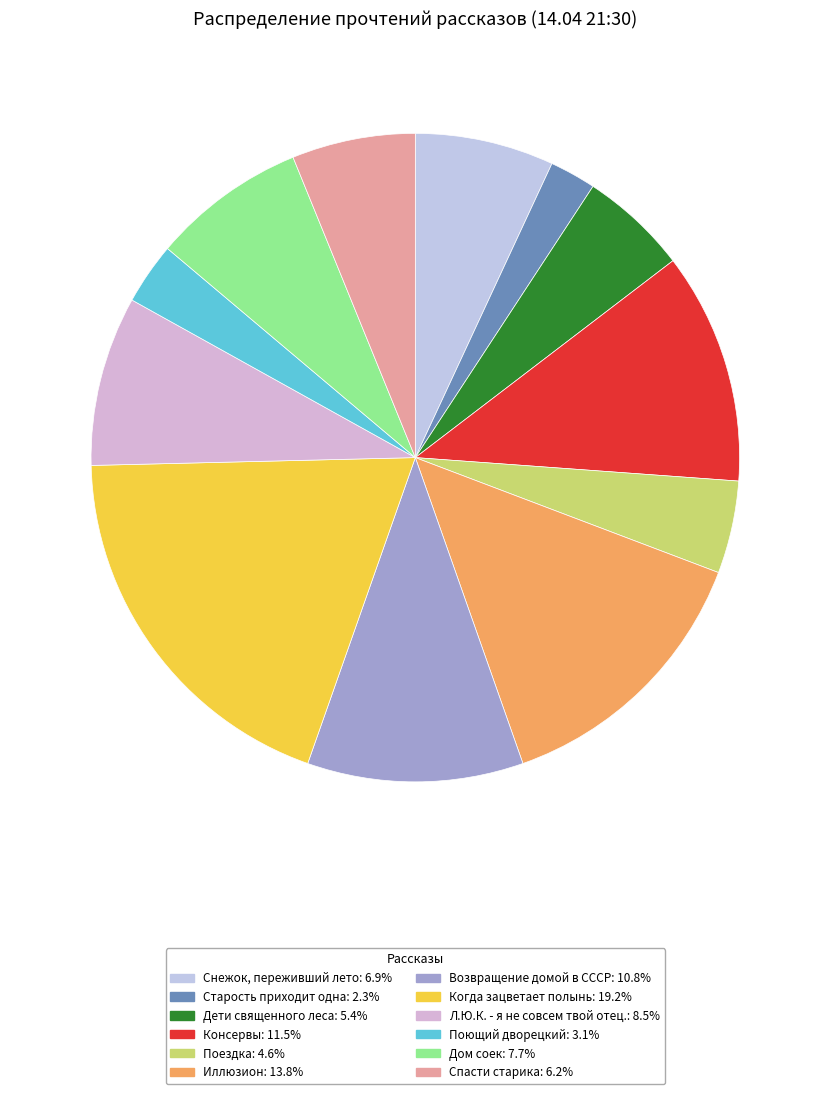

Is there a majority slice in this chart?

No